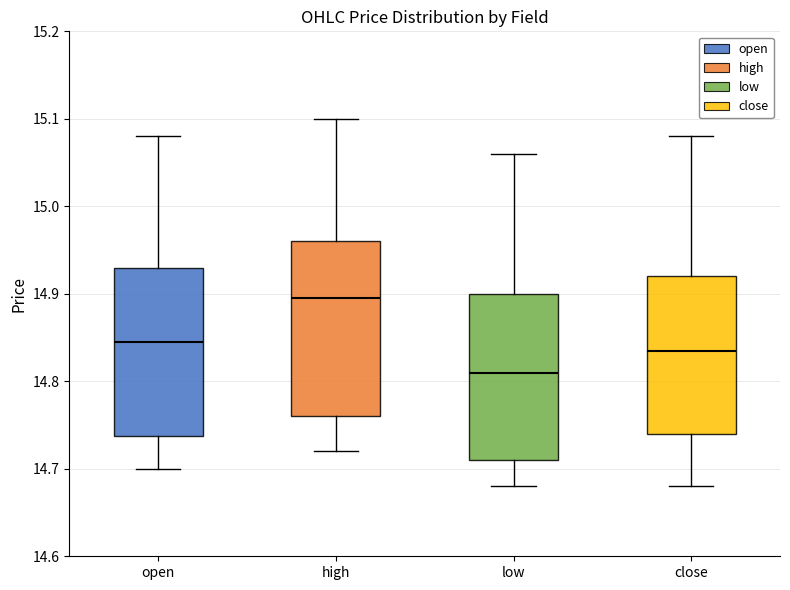

Reading left to right, read every box against the y-axis: the position of its median line, the range the box covers, and the ends of its whiskers. The values are not printed on the chart, so give them approximately, as read against the axis.

open: median 14.85, box 14.74 to 14.93, whiskers 14.70 to 15.08
high: median 14.90, box 14.76 to 14.96, whiskers 14.72 to 15.10
low: median 14.81, box 14.71 to 14.90, whiskers 14.68 to 15.06
close: median 14.84, box 14.74 to 14.92, whiskers 14.68 to 15.08